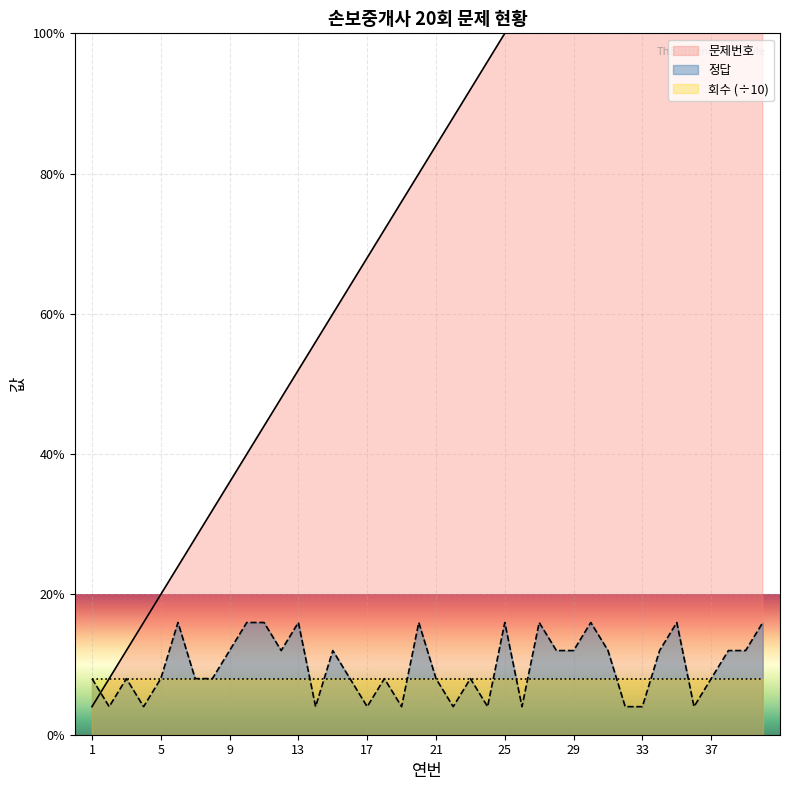

The value of 문제번호 at 30 is 30. True or false?

True